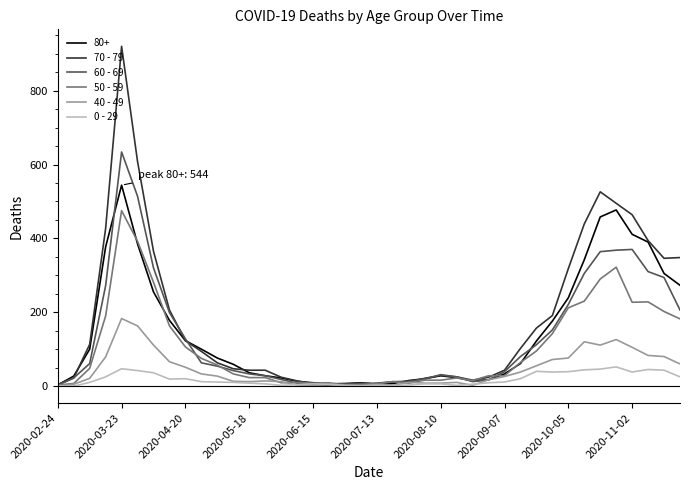

Which series has the widest spread of values?

70 - 79